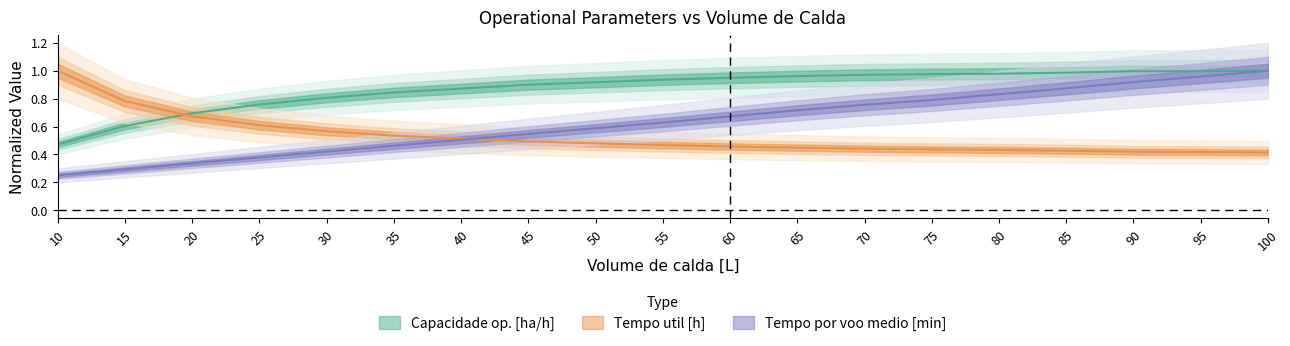

What is the difference between the maximum and second lowest values in the Capacidade op. [ha/h] series?

0.4